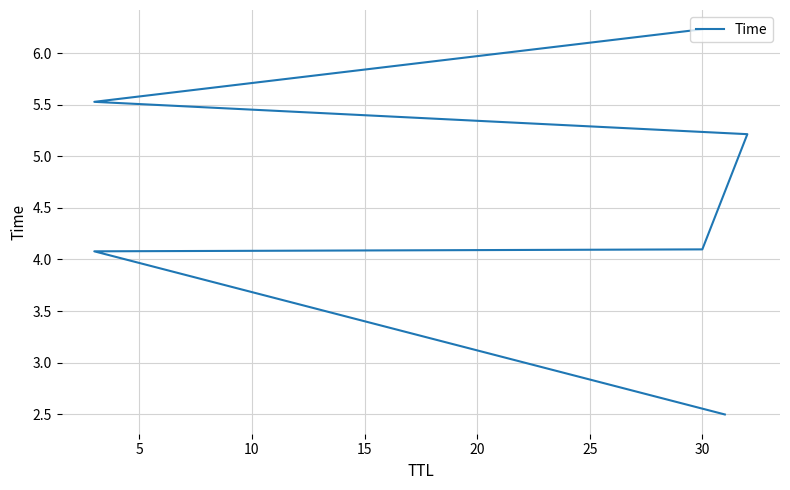

Count the number of categories in the chart.

6